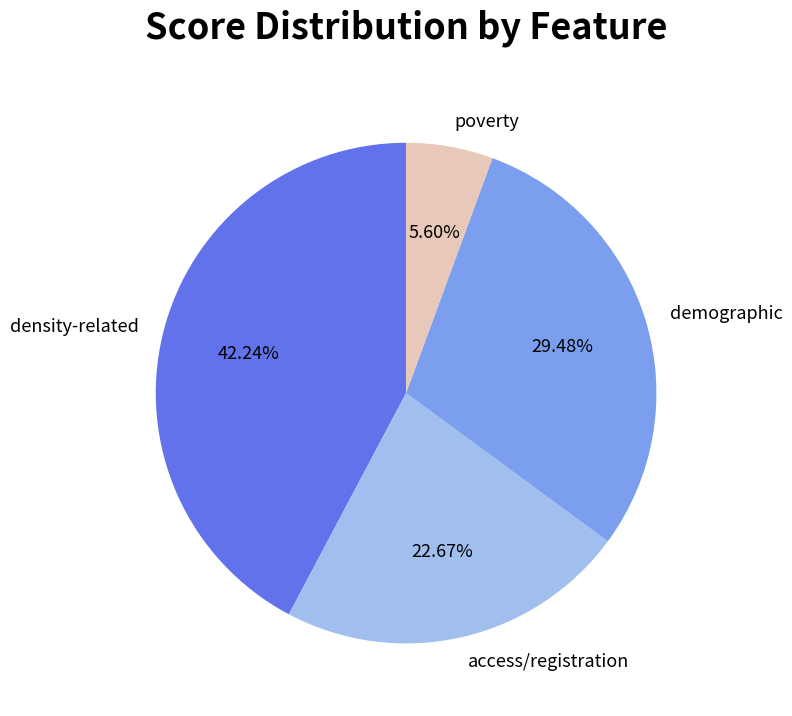

How many segments does this pie chart have?

4